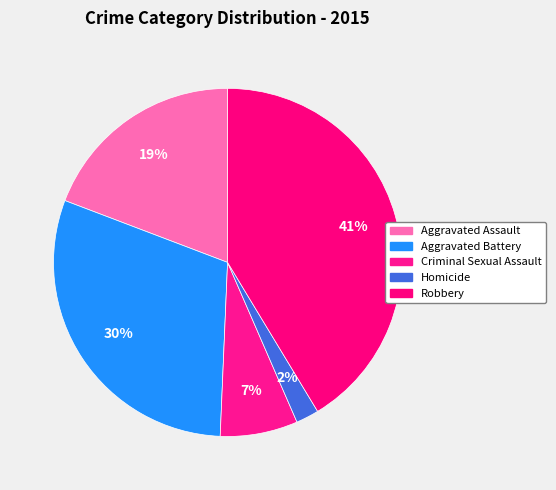

How many slices are in this pie chart?

5